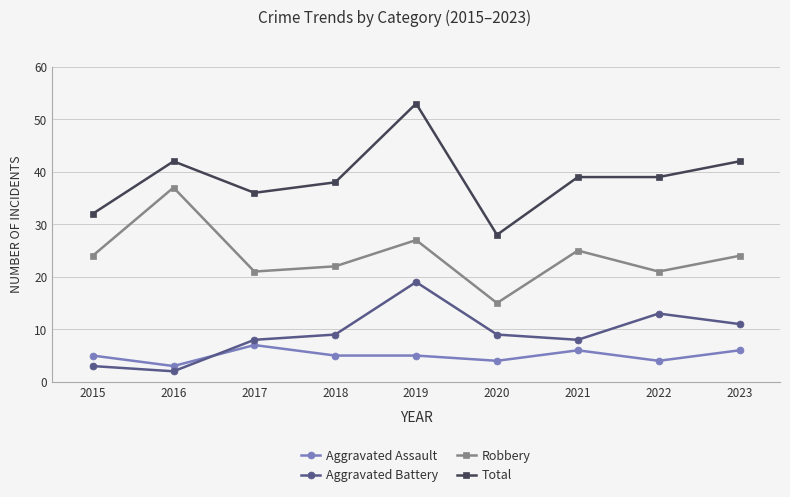

What is the approximate value of Robbery at 2021?

25